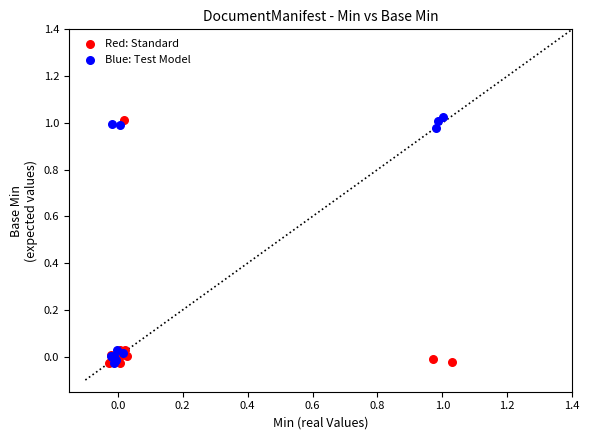

What are all the series names shown in the legend?

Red: Standard, Blue: Test Model